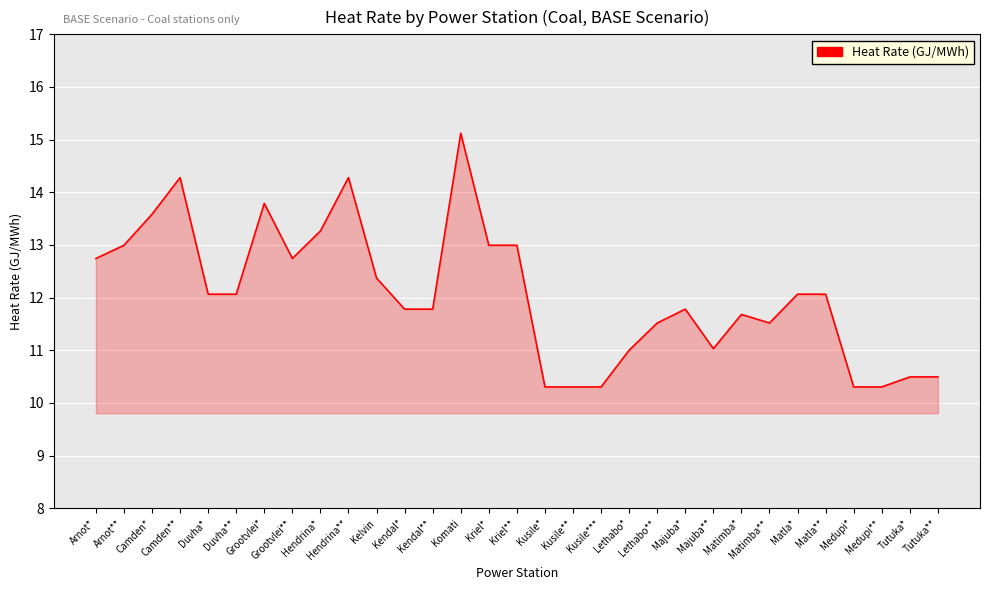

What is the maximum value shown in the chart?

15.1